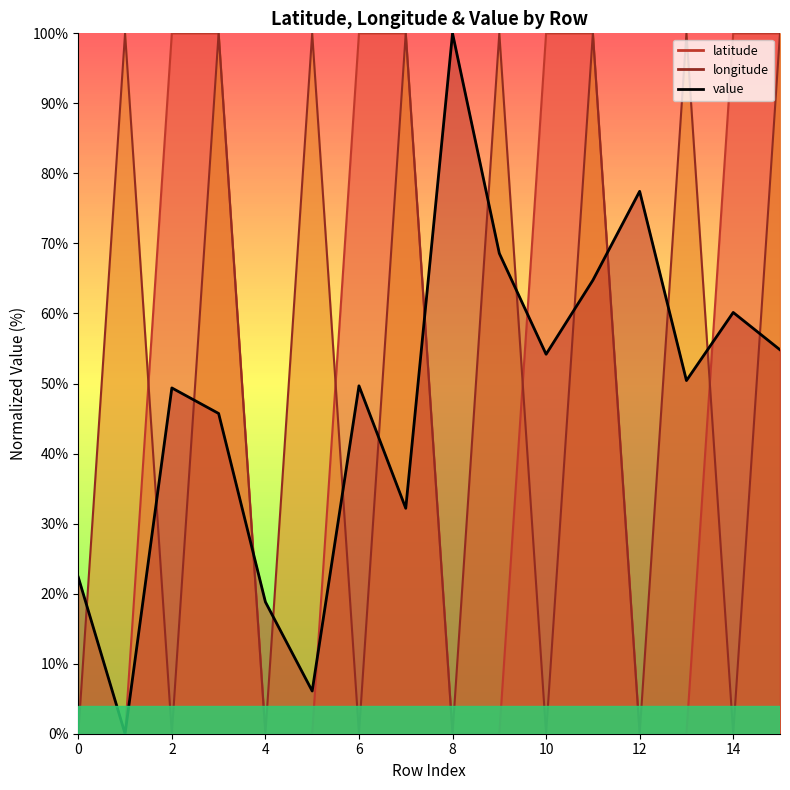

In value, how many points are lower than both neighbors (excluding endpoints)?

5